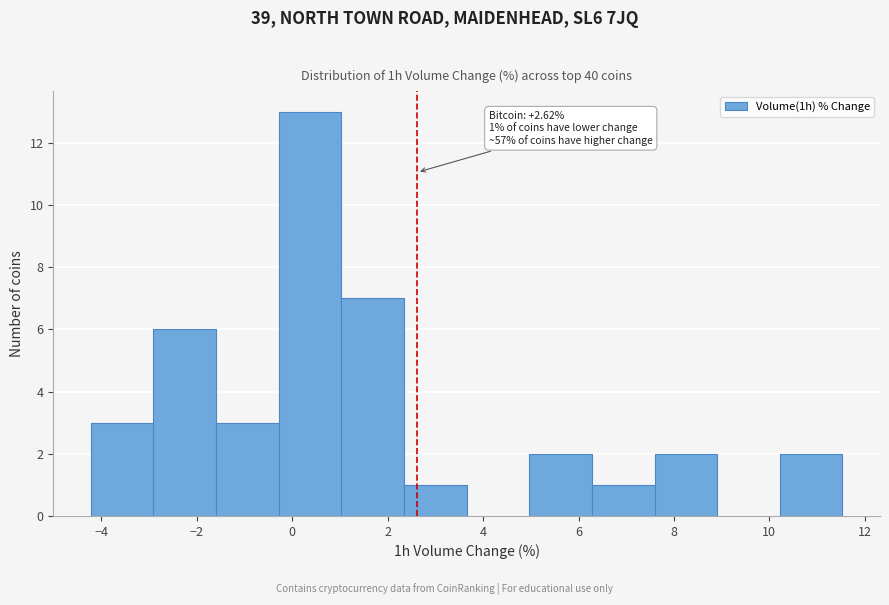

Over which range of the x-axis is the bar tallest?

-0.2 to 1.0